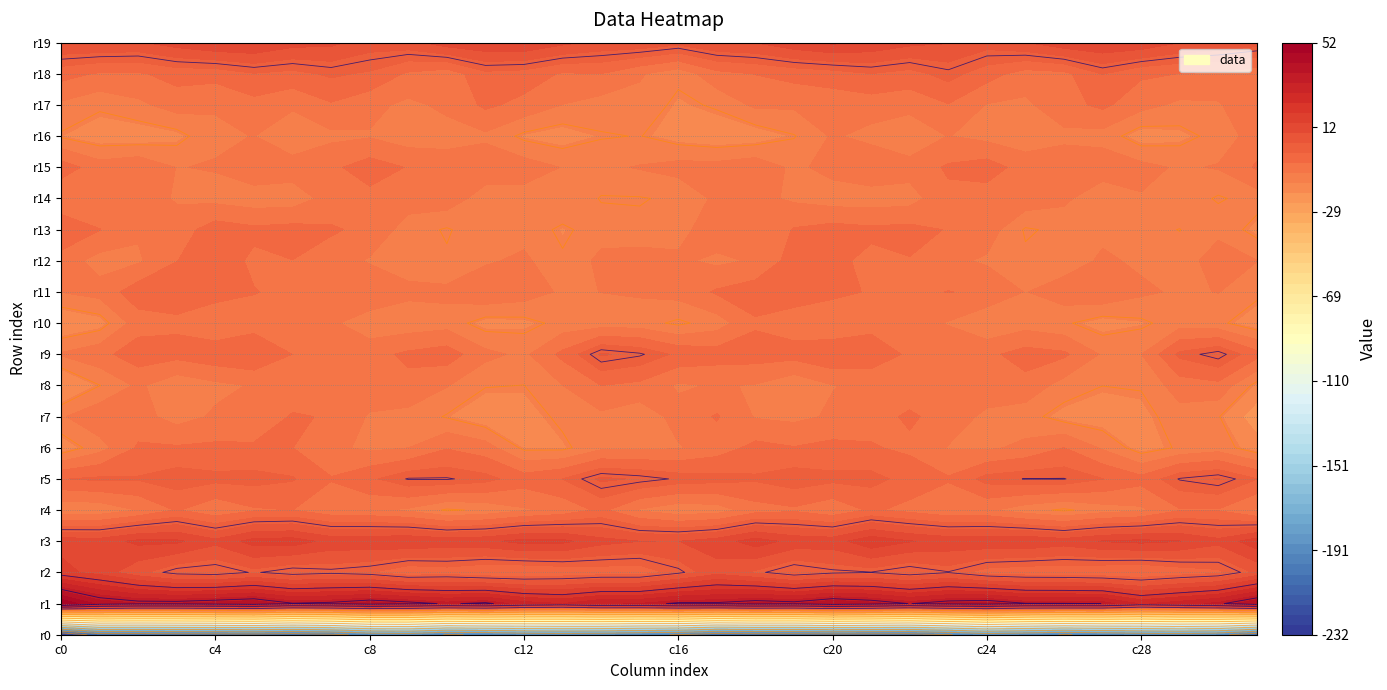

What is the difference between the highest and lowest values at 3?

244.4